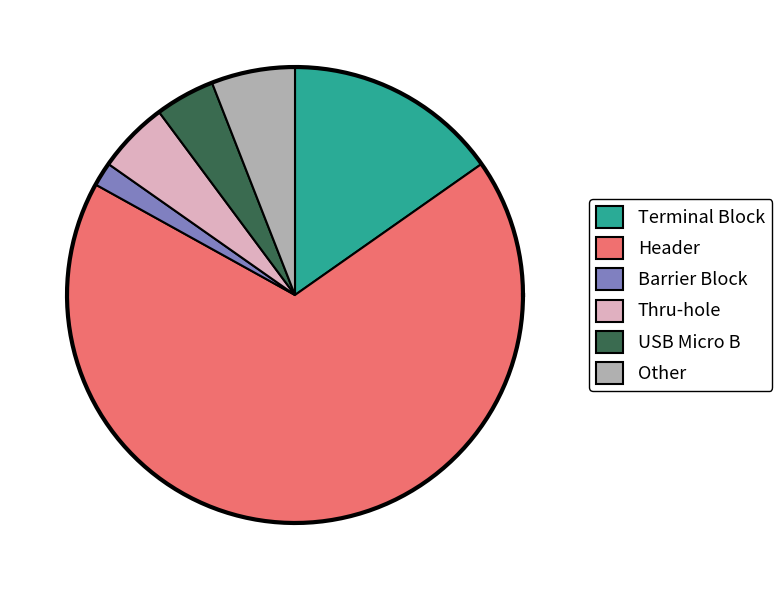

How many segments does this pie chart have?

6